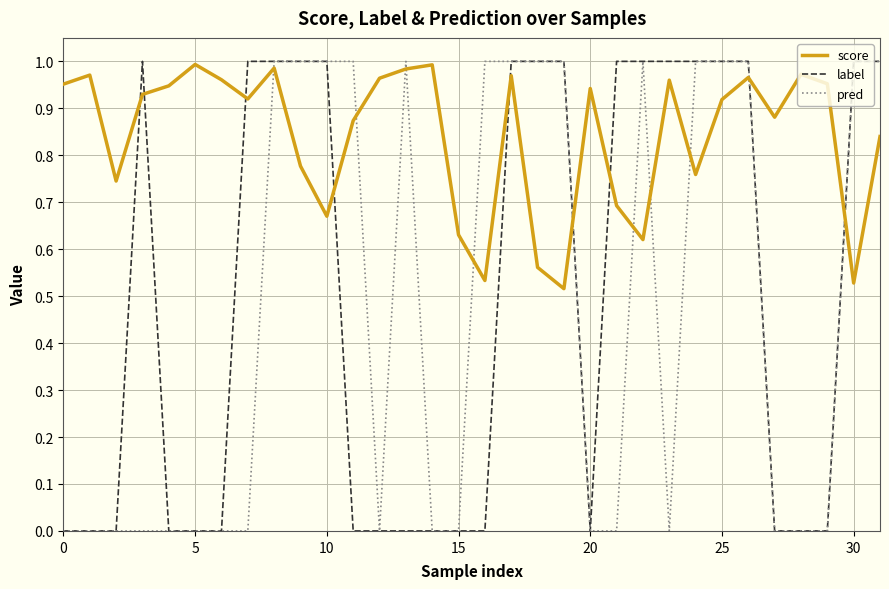

True or false: pred and score cross at least once.

True